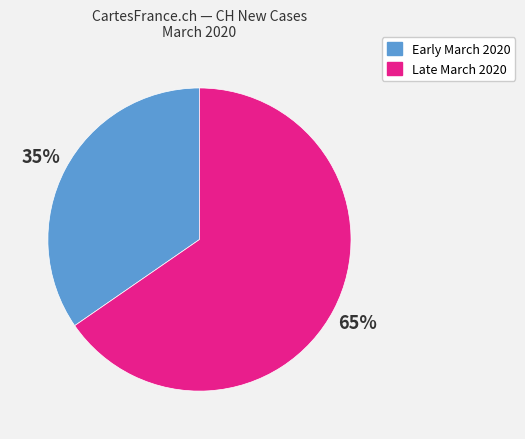

Is there a majority slice in this chart?

Yes